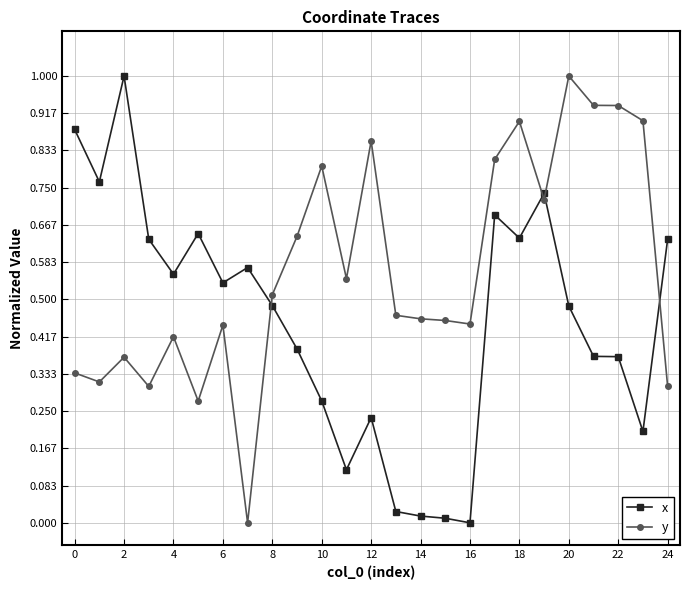

Which series has the largest total across all categories?

y